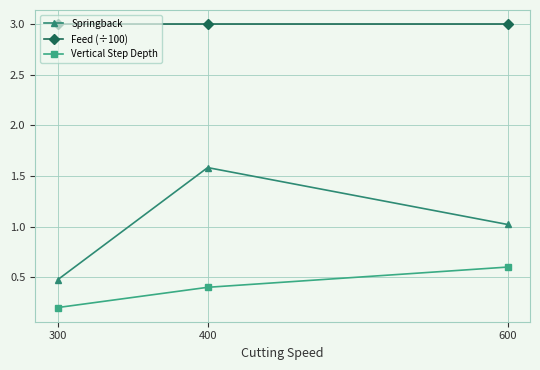

What value does the Springback series have at 400?

1.6